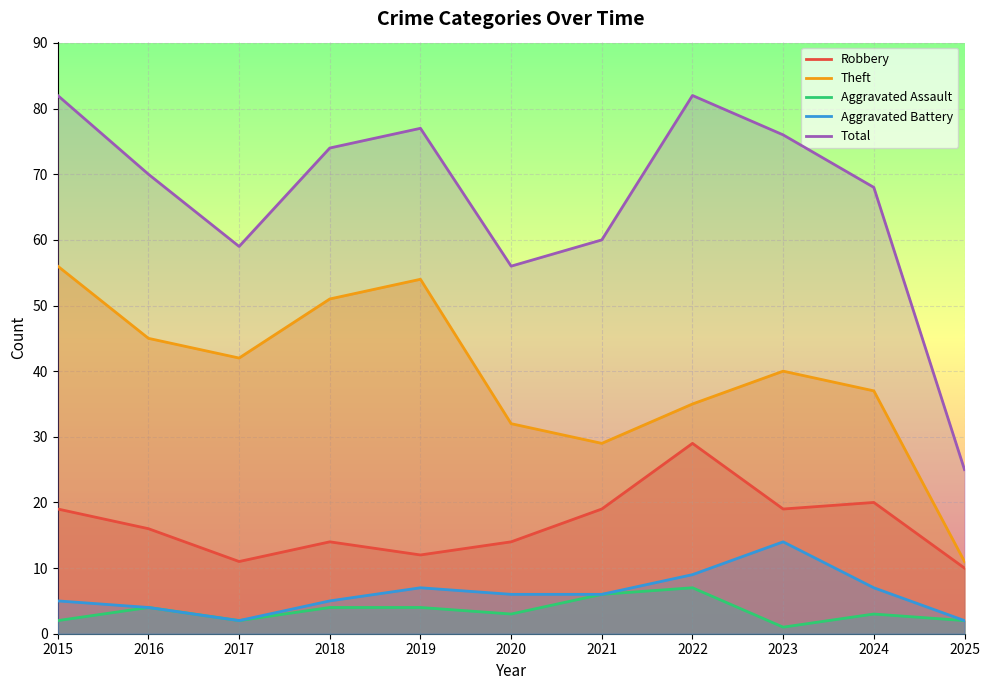

At which category is the sum across all series the highest?

2015